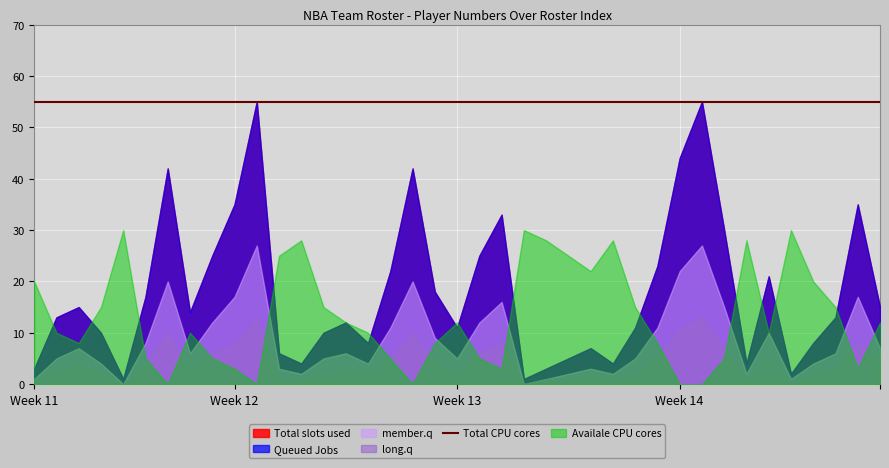

What is the value of the Total slots used point at the 31st from the left?

55